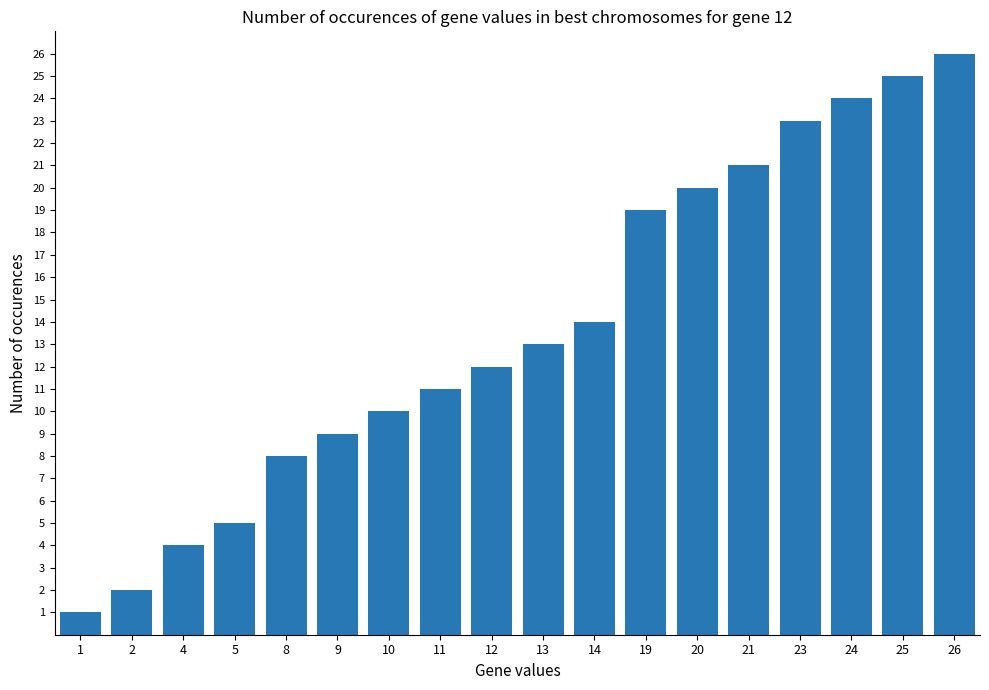

Between 9 and 11, which is larger?

11